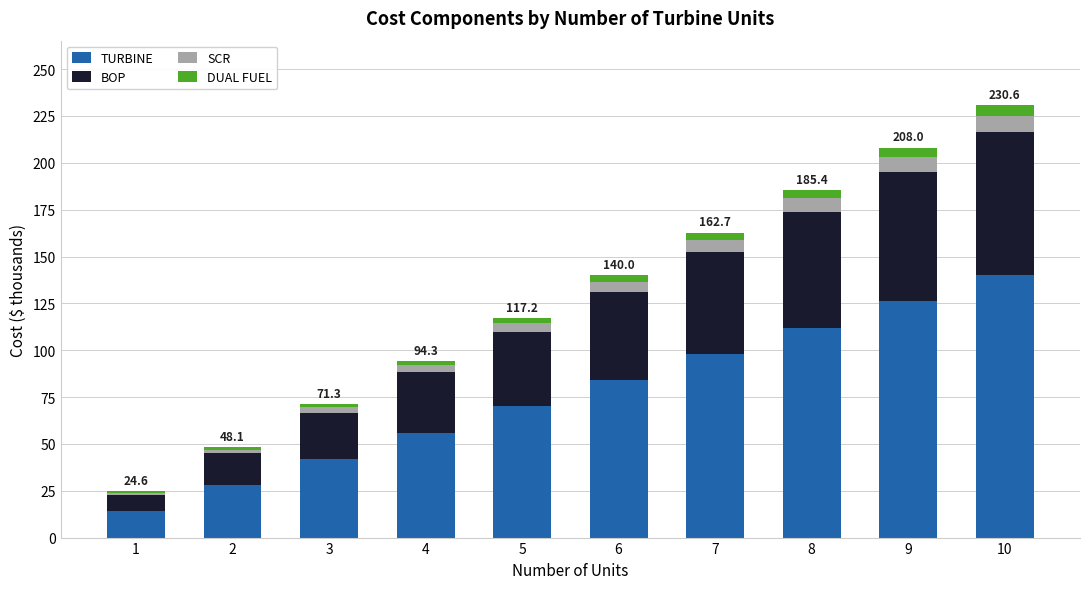

What is the highest value of the TURBINE series?

140.1